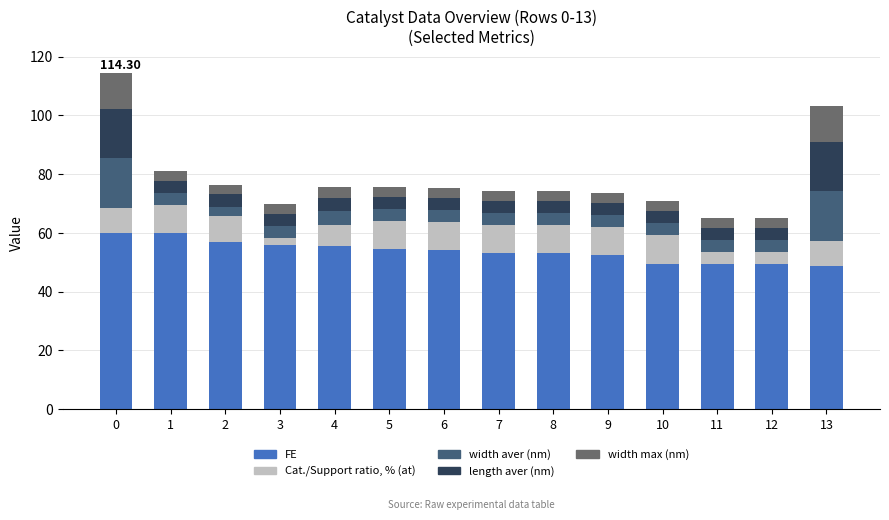

What is the total value across all series at 0?

114.3